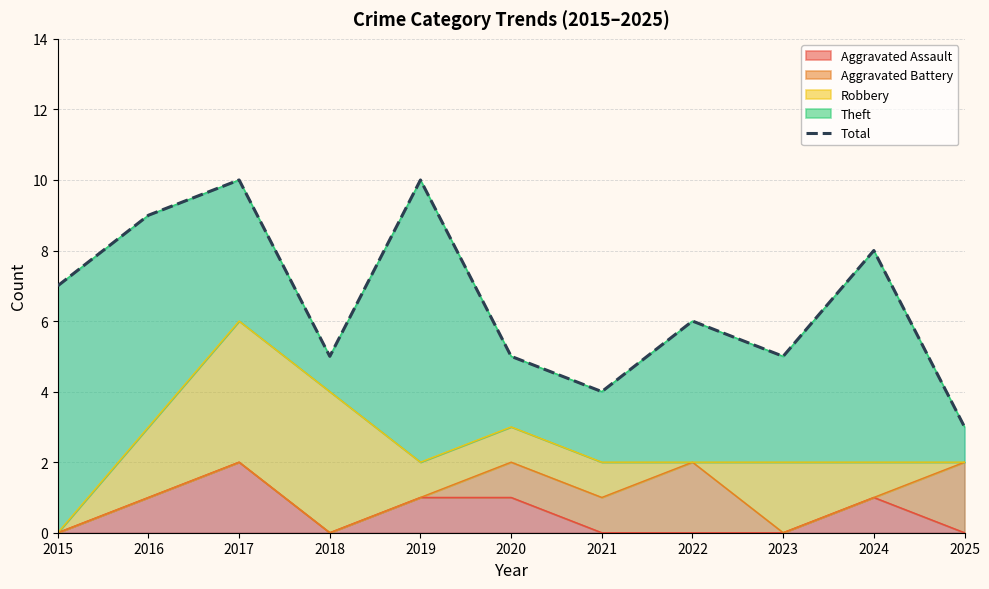

Is it true that the value at 2015 is 5?

False